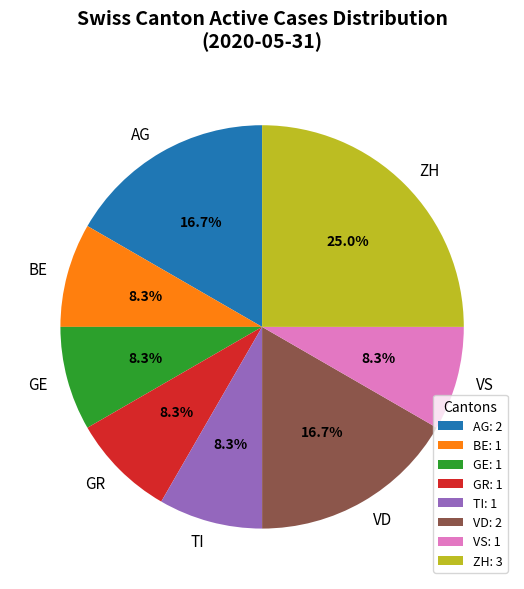

Is it true that ZH is 11% of the pie?

False